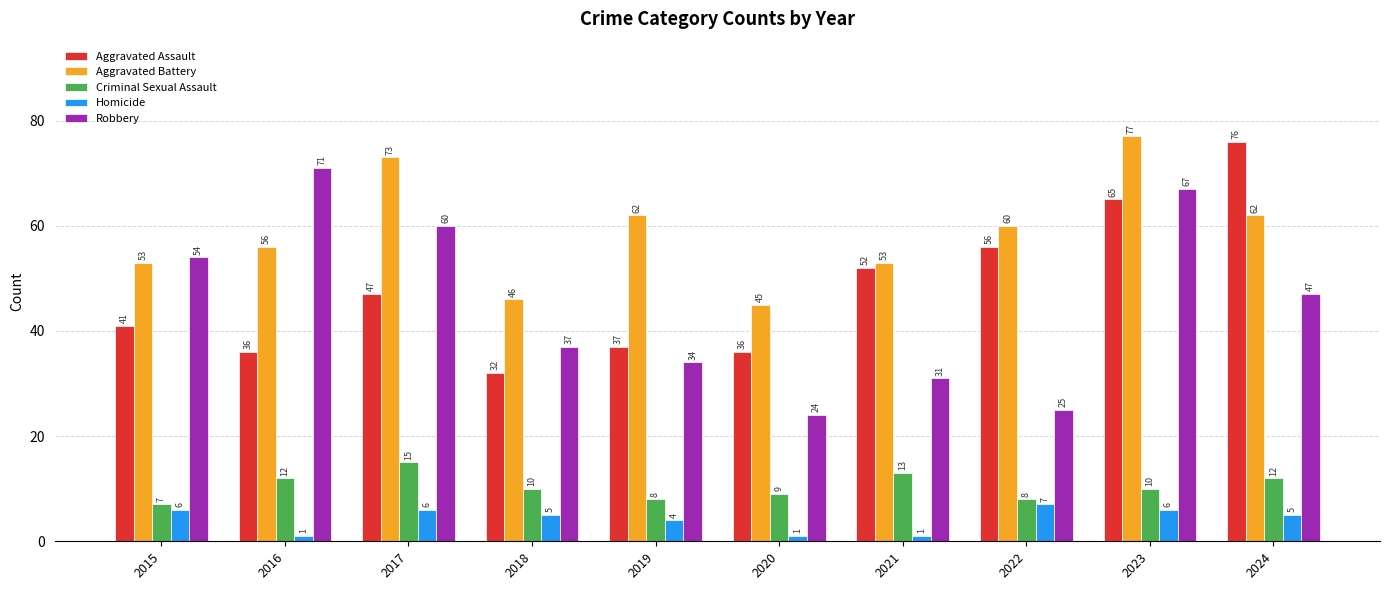

What is the sum of the Criminal Sexual Assault values at 2022 and 2020?

17